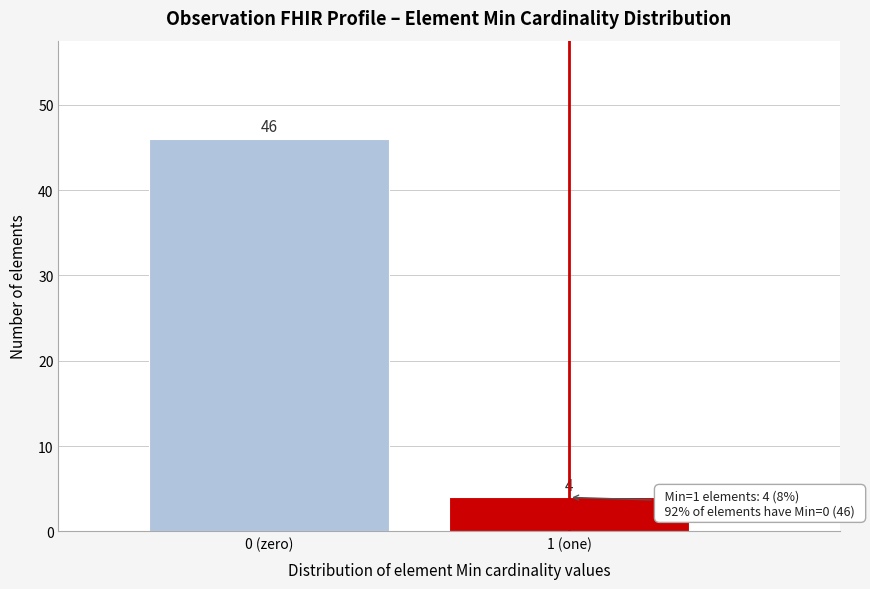

Reading right to left, transcribe all the data shown in this chart.

4	46